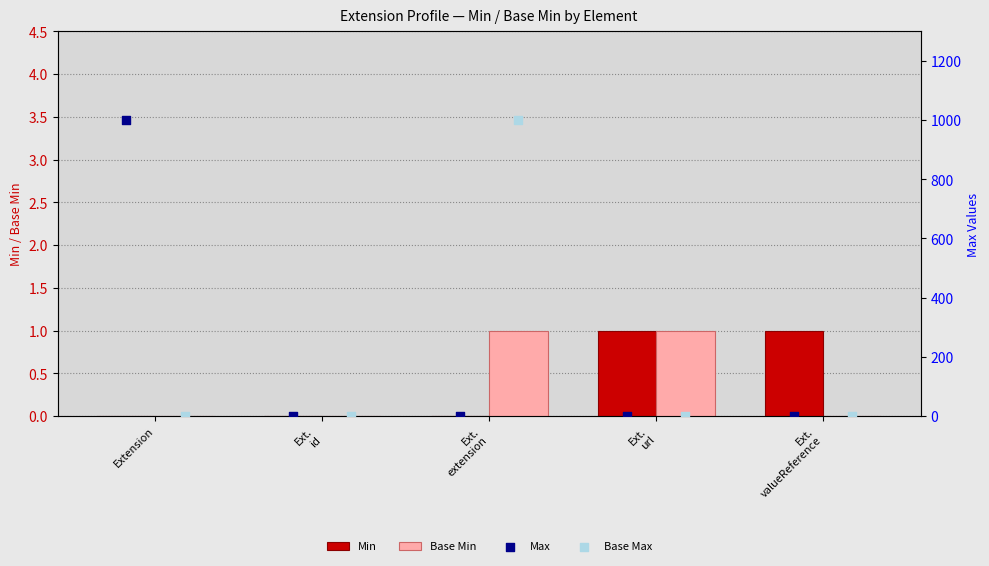

Is the value of Base Min at Extension greater than the value of Min at Ext.
id?

No